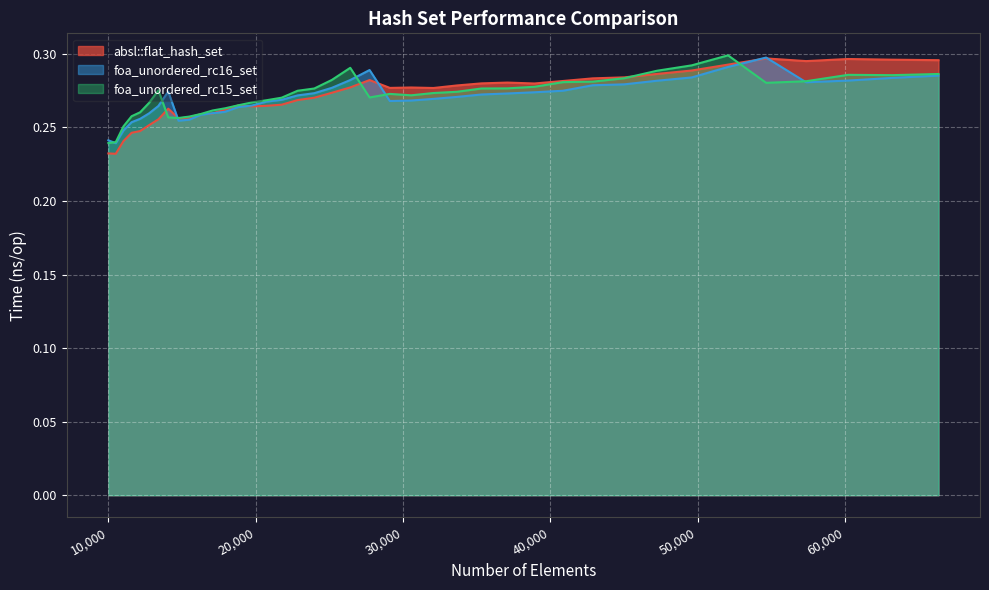

True or false: foa_unordered_rc15_set has more than 2 interior local peaks.

True